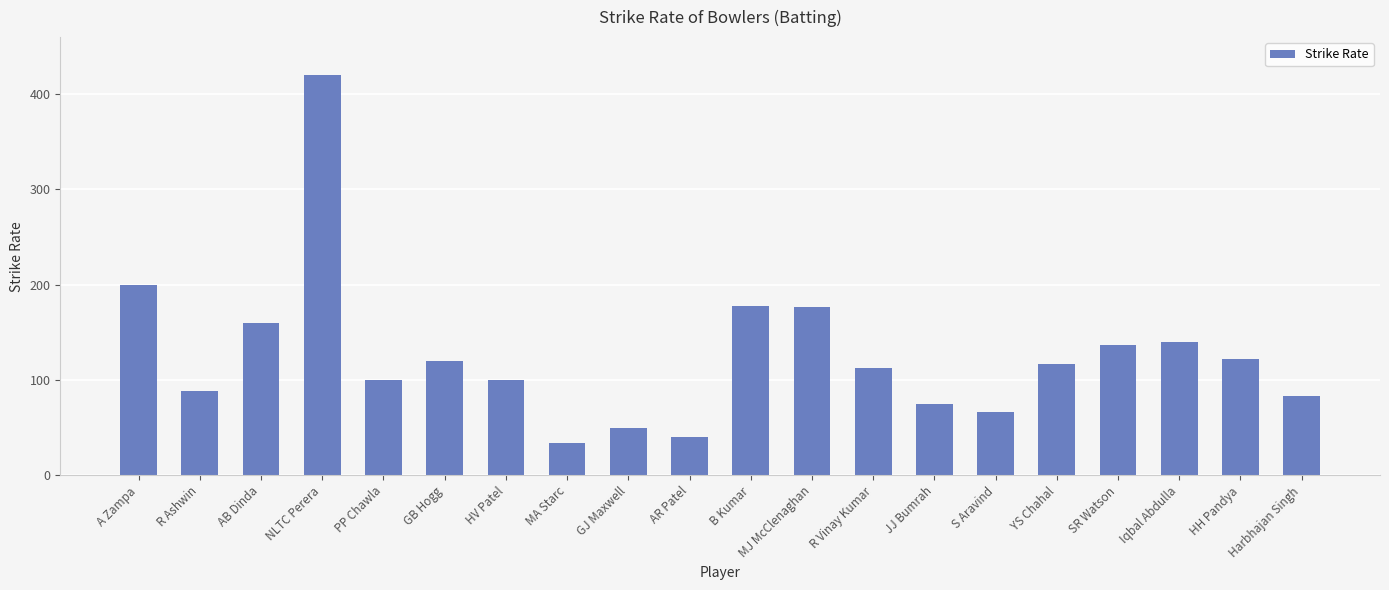

What is the approximate value at S Aravind?

66.7